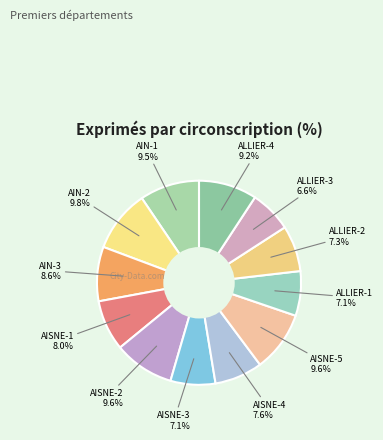

How many slices are in this pie chart?

12